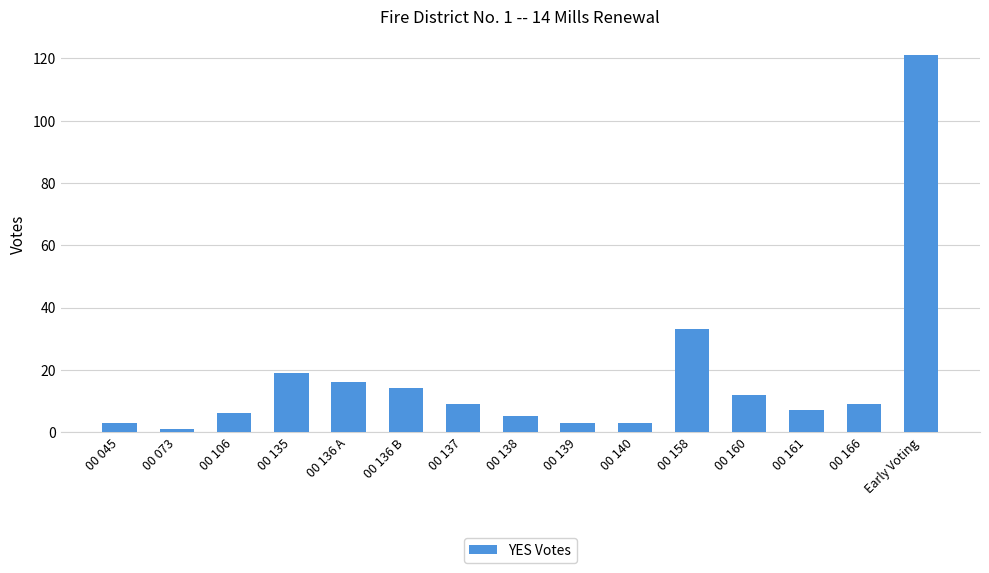

What is the ratio of the value at 00 166 to the value at 00 106?

1.5